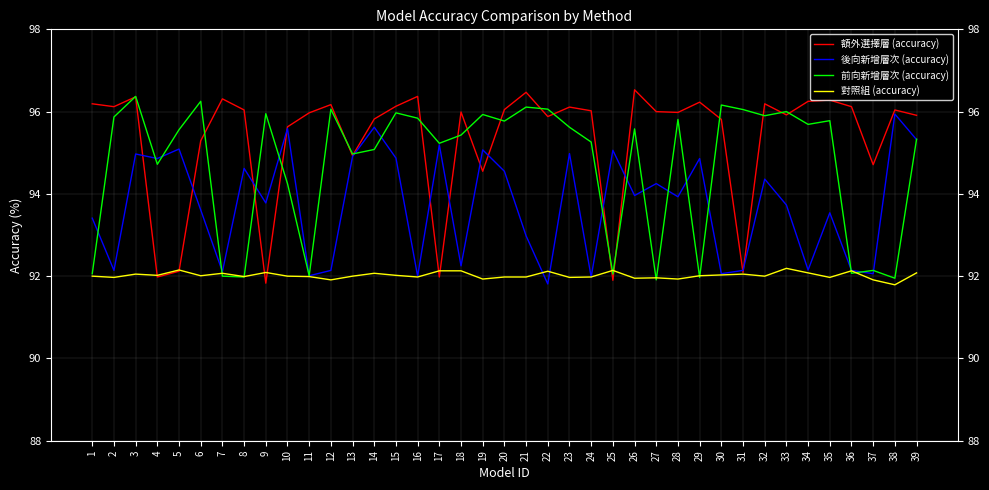

Is the value of 對照組 (accuracy) at 26 greater than the value of 後向新增層次 (accuracy) at 39?

No